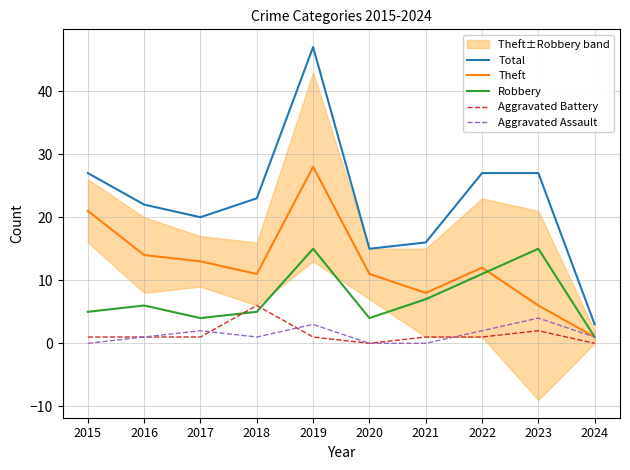

What is the difference between the maximum and minimum values in the Robbery series?

14